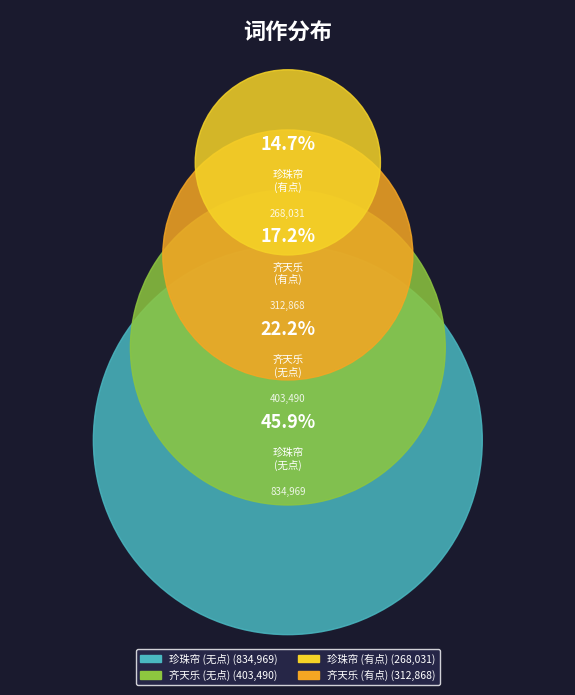

True or false: 齐天乐·寄念娟邵武 accounts for 8% of the total.

False